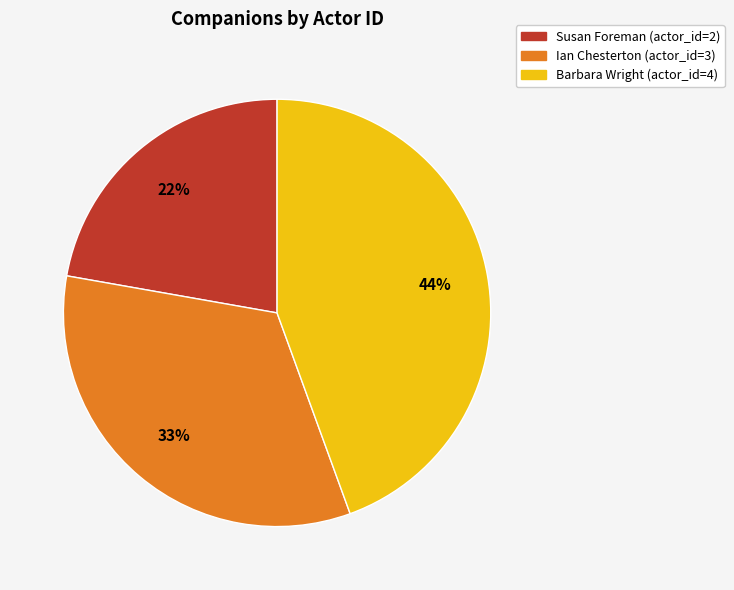

Rank the categories by value from lowest to highest.

Susan Foreman, Ian Chesterton, Barbara Wright